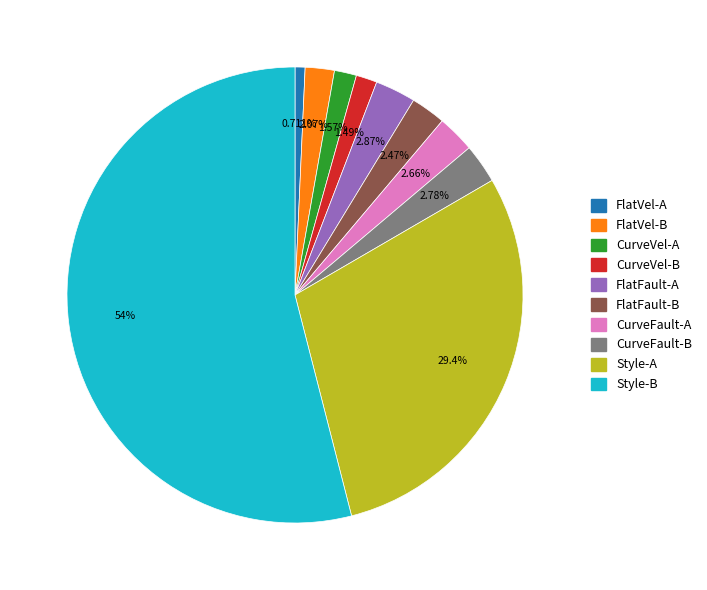

Combined, what portion of the pie is Style-A and CurveFault-A?

32.1%